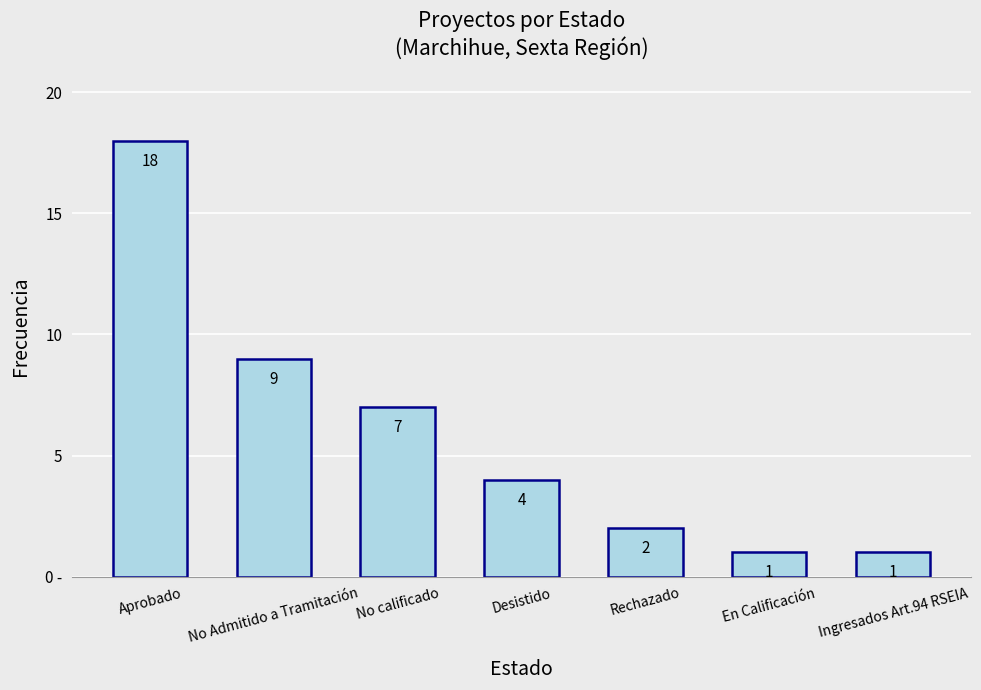

What is the smallest value displayed?

1